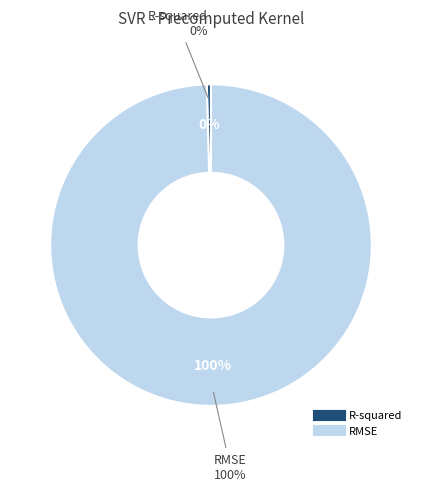

To the nearest percent, what is the average slice percentage?

50%